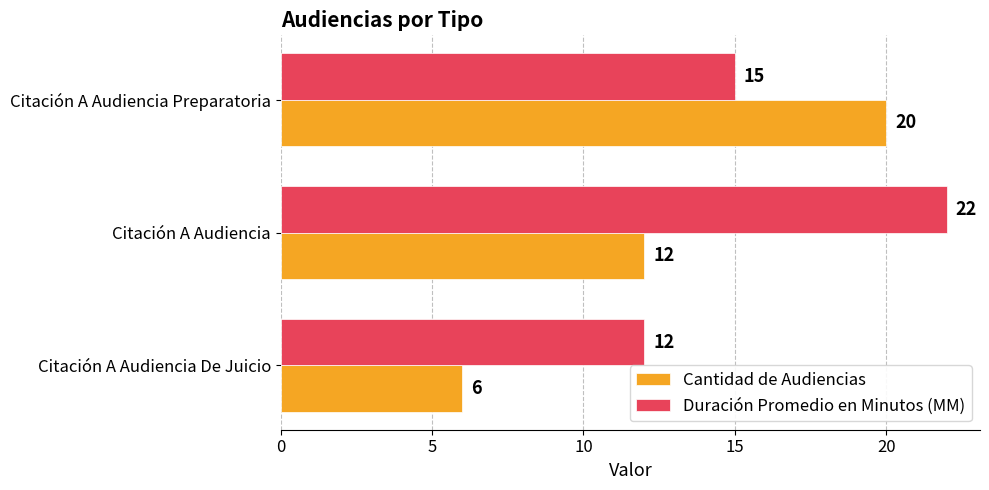

At which category is the sum across all series the highest?

Citación A Audiencia Preparatoria